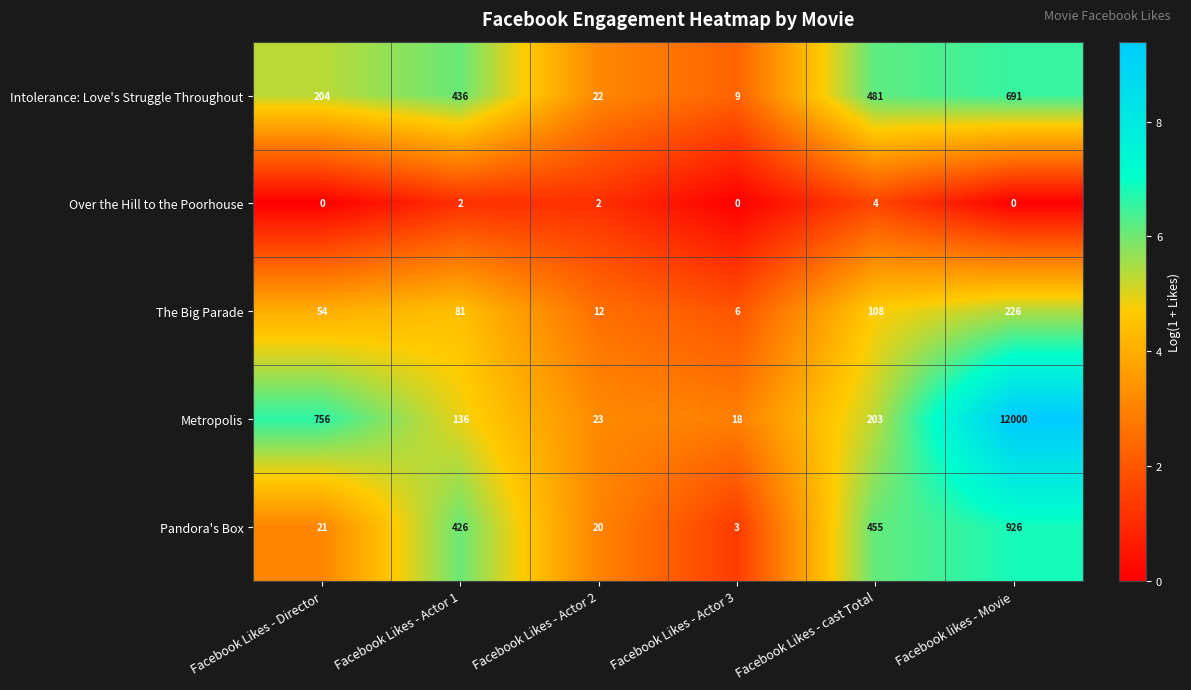

Reading right to left, what are all the values shown in this chart?

Intolerance: Love's Struggle Throughout: 691	481	9	22	436	204
Over the Hill to the Poorhouse: 0	4	0	2	2	0
The Big Parade: 226	108	6	12	81	54
Metropolis: 12000	203	18	23	136	756
Pandora's Box: 926	455	3	20	426	21